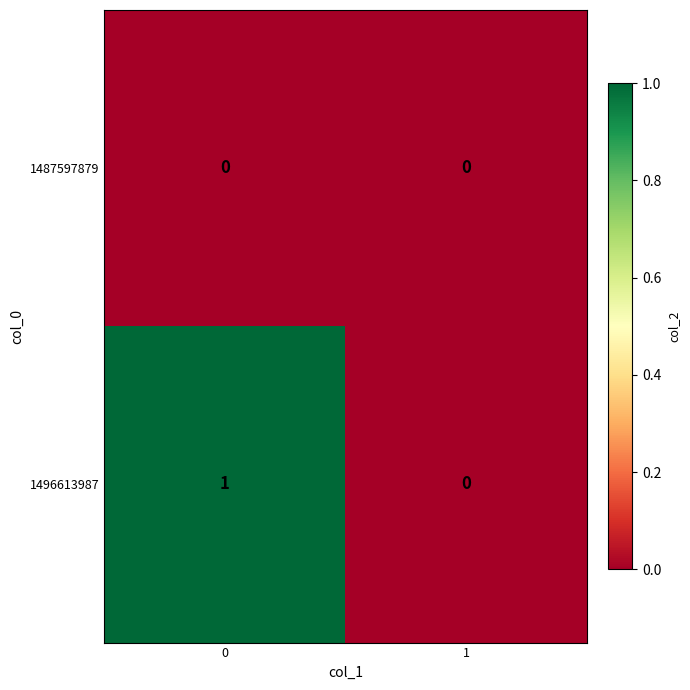

Which series has the largest total across all categories?

1496613987